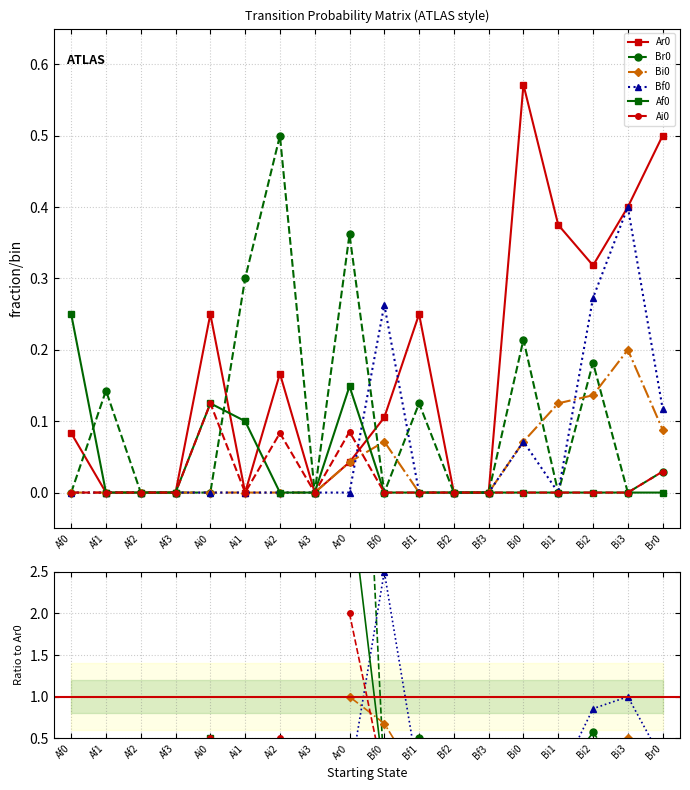

True or false: Ar0 has more than 0 interior local peaks.

True